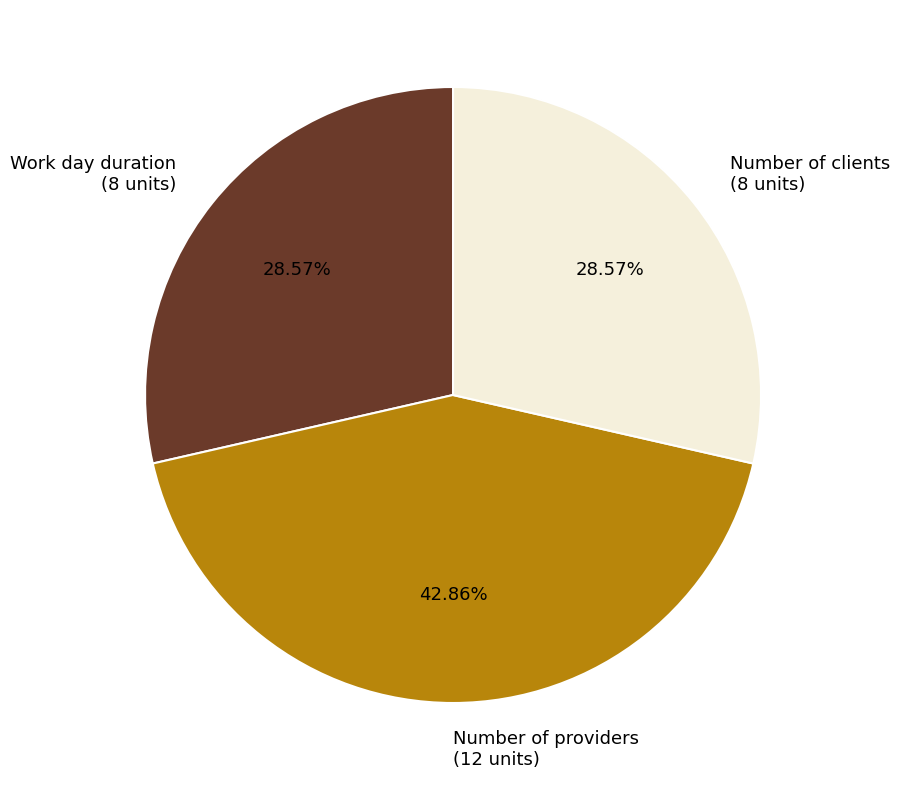

To the nearest percent, what is the difference between the largest and smallest slice percentages?

14%